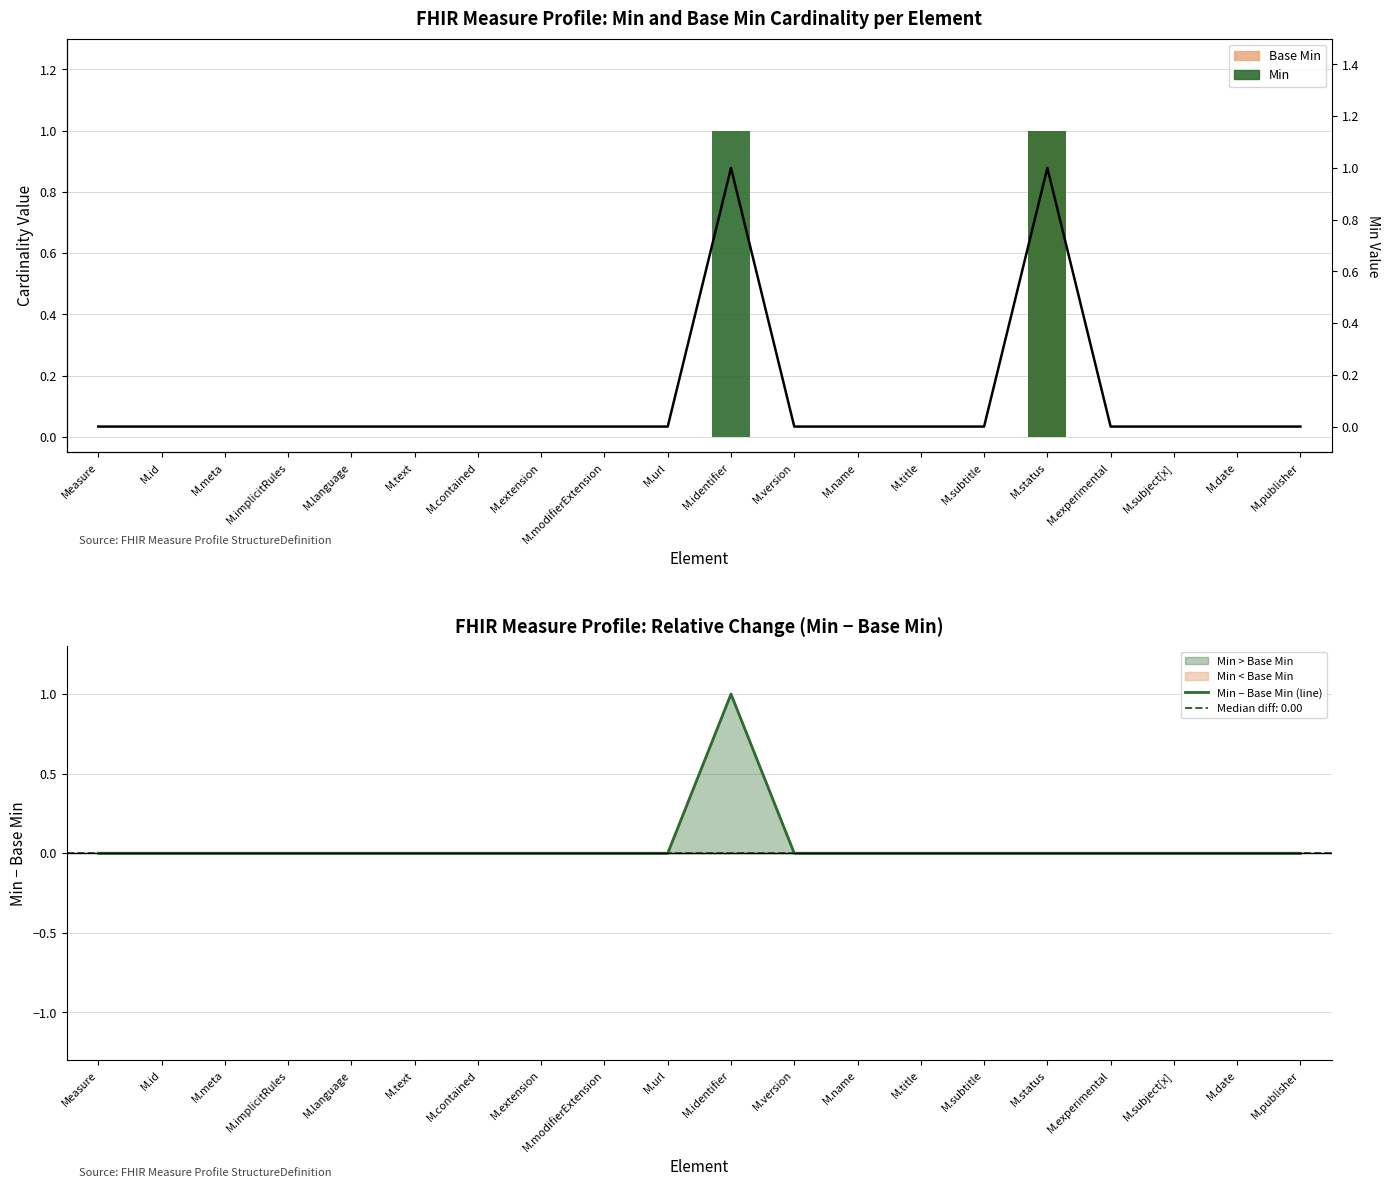

How many data points does each series have?

20